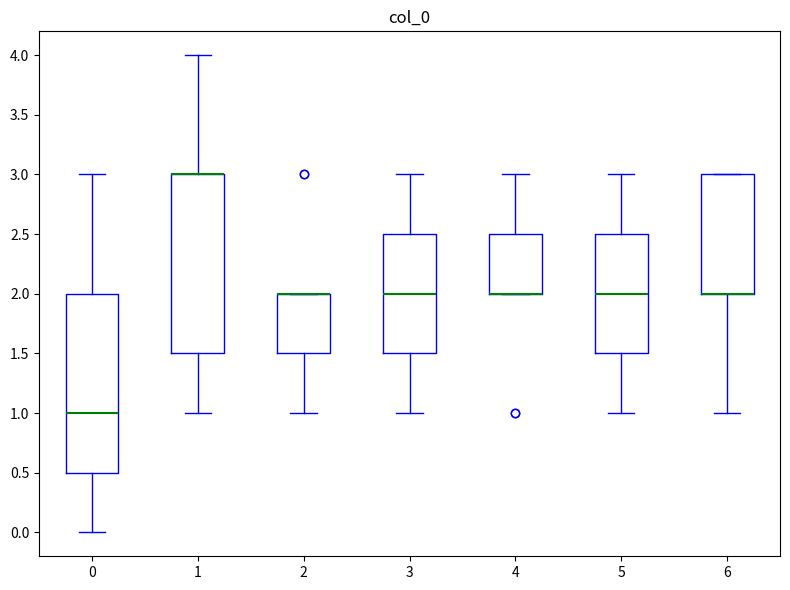

Reading left to right, transcribe this box plot: for each box, give where its median line is, the range the box spans, and where its two whiskers end, as read against the y-axis. The values are not printed on the chart, so give them approximately, as read against the axis.

0: median 1.0, box 0.5 to 2.0, whiskers 0.0 to 3.0
1: median 3.0 (drawn on the box's upper edge), box 1.5 to 3.0, whiskers 1.0 to 4.0
2: median 2.0 (drawn on the box's upper edge), box 1.5 to 2.0, whiskers 1.0 to 2.0
3: median 2.0, box 1.5 to 2.5, whiskers 1.0 to 3.0
4: median 2.0 (drawn on the box's lower edge), box 2.0 to 2.5, whiskers 2.0 to 3.0
5: median 2.0, box 1.5 to 2.5, whiskers 1.0 to 3.0
6: median 2.0 (drawn on the box's lower edge), box 2.0 to 3.0, whiskers 1.0 to 3.0